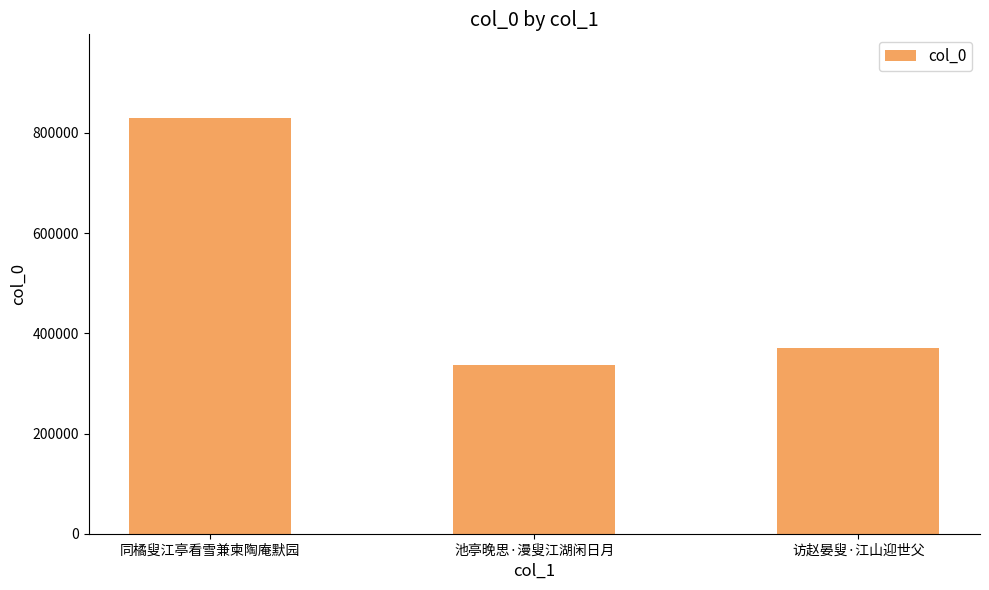

The value at 访赵晏叟·江山迎世父 is 655519. True or false?

False